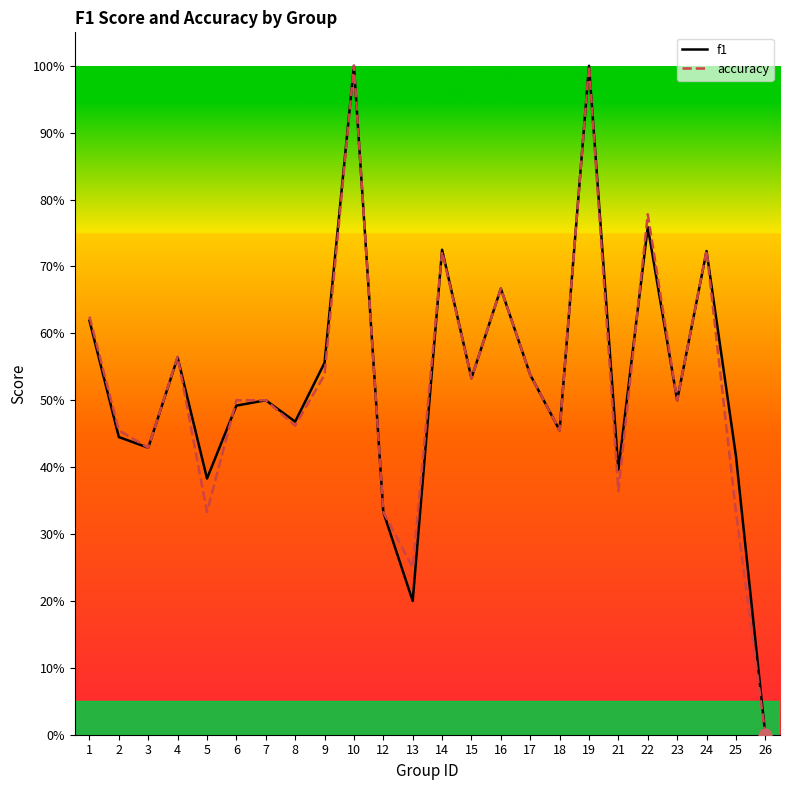

What is the total value across all series at 7?

1.0